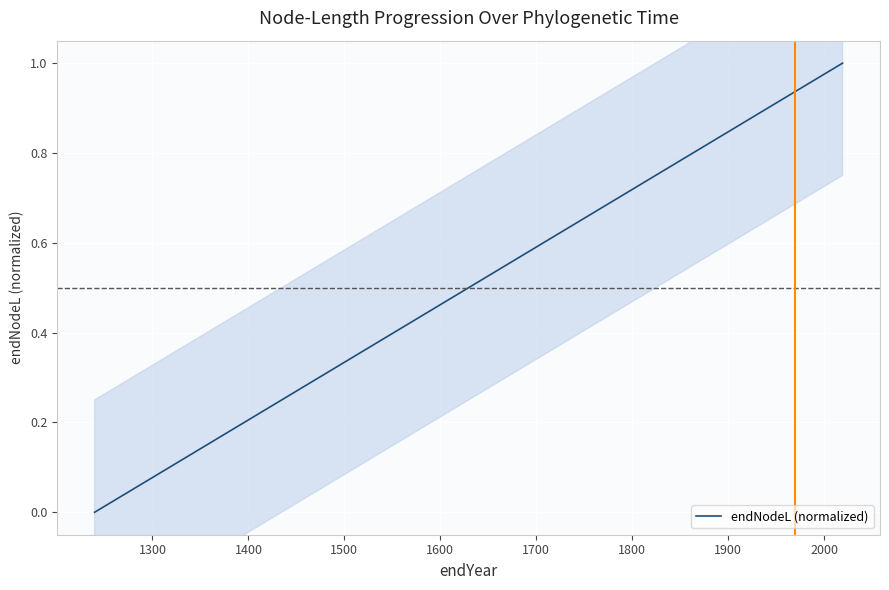

What is the sum of all values?

35.9